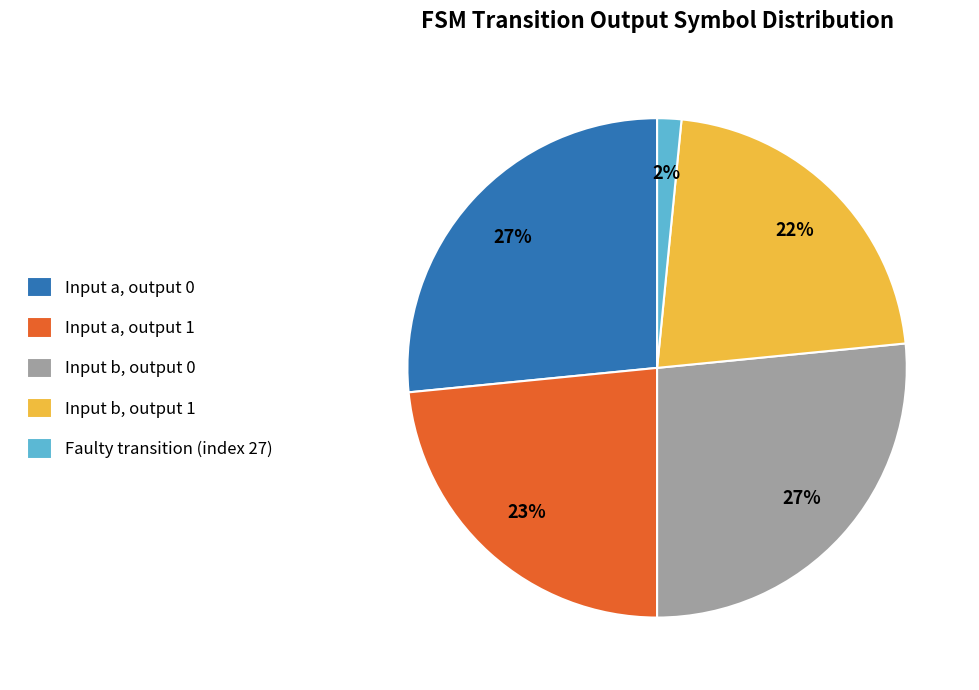

Is it true that Input a, output 0 is 27% of the pie?

True